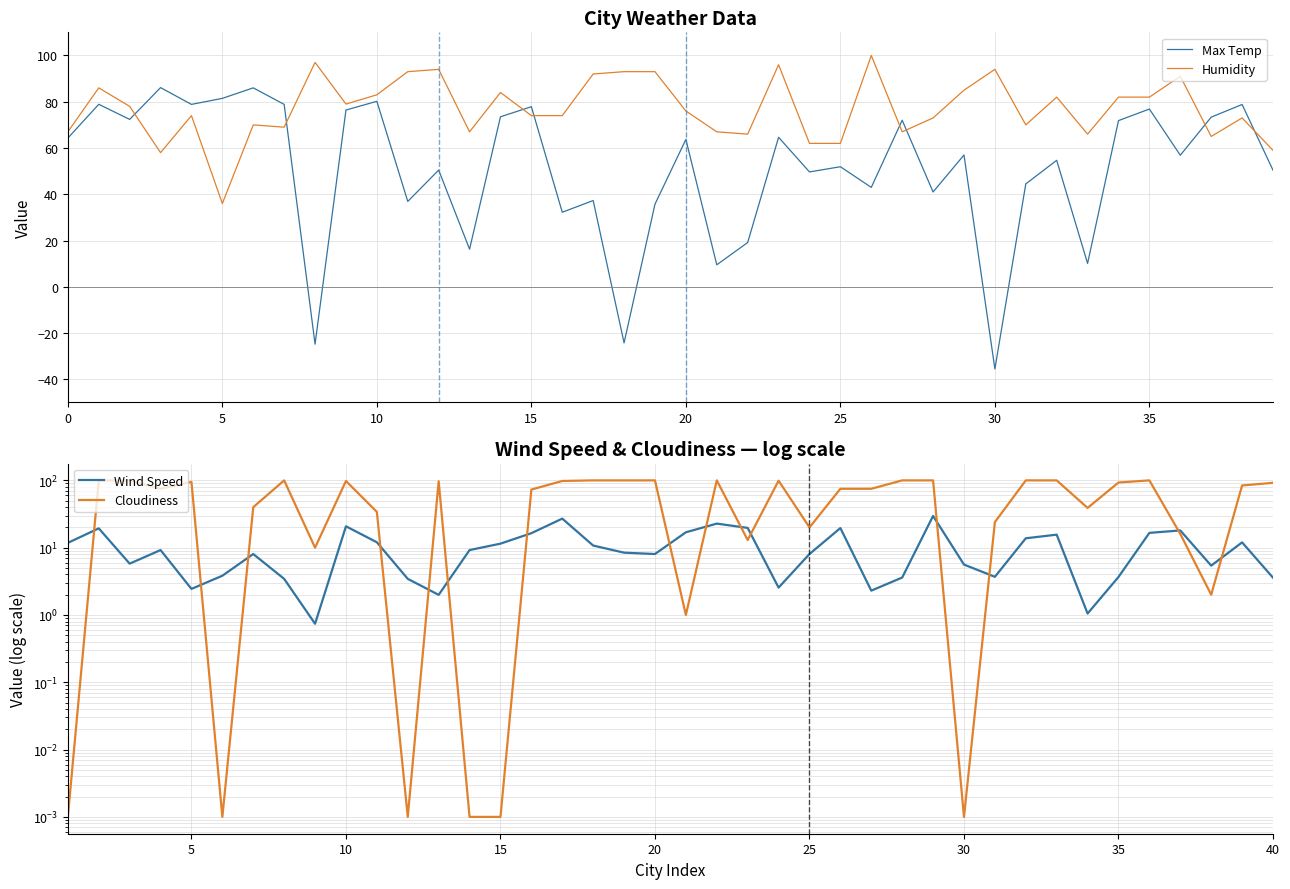

How many lines are shown in the chart?

4